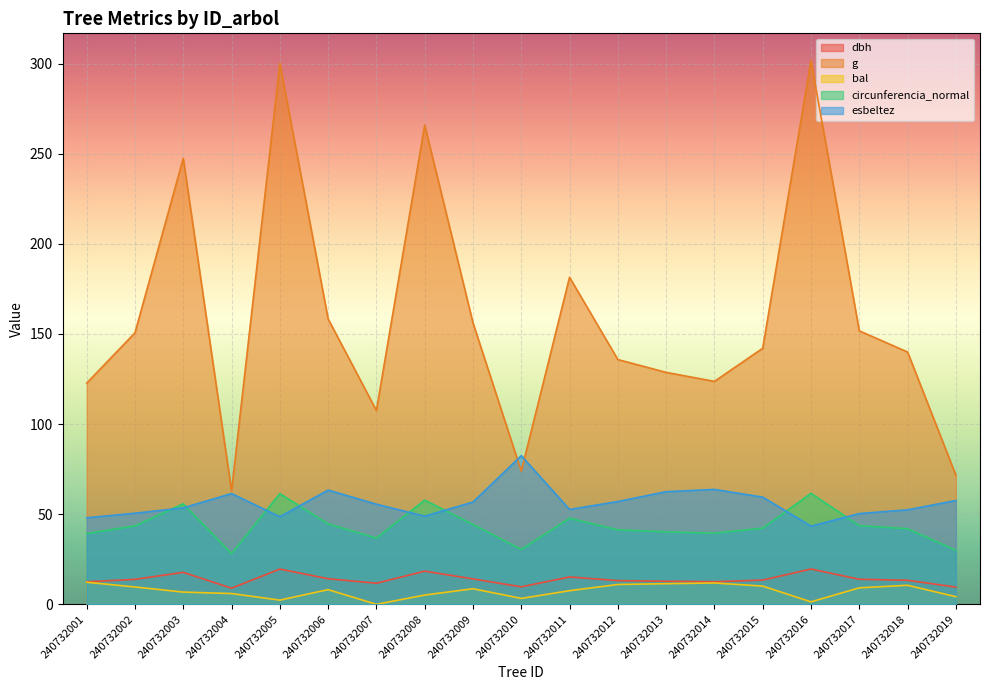

What are all the series names shown in the legend?

dbh, g, bal, circunferencia_normal, esbeltez